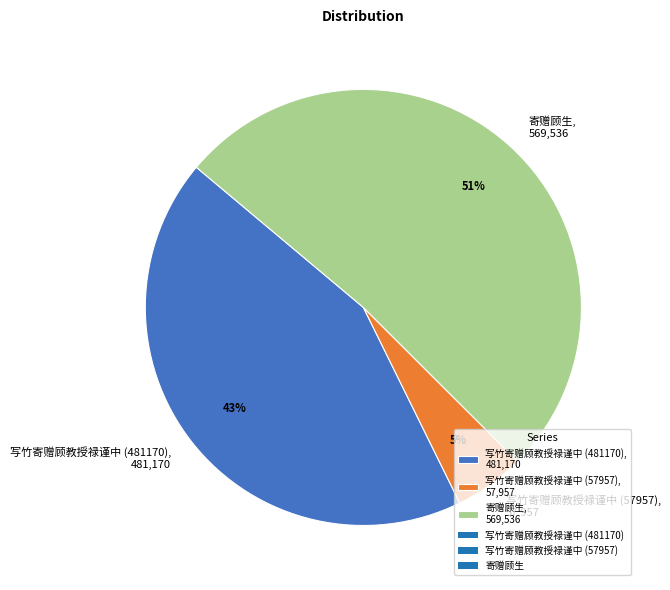

To the nearest percent, what portion does 写竹寄赠顾教授禄谨中 (57957), 57,957 represent?

5%